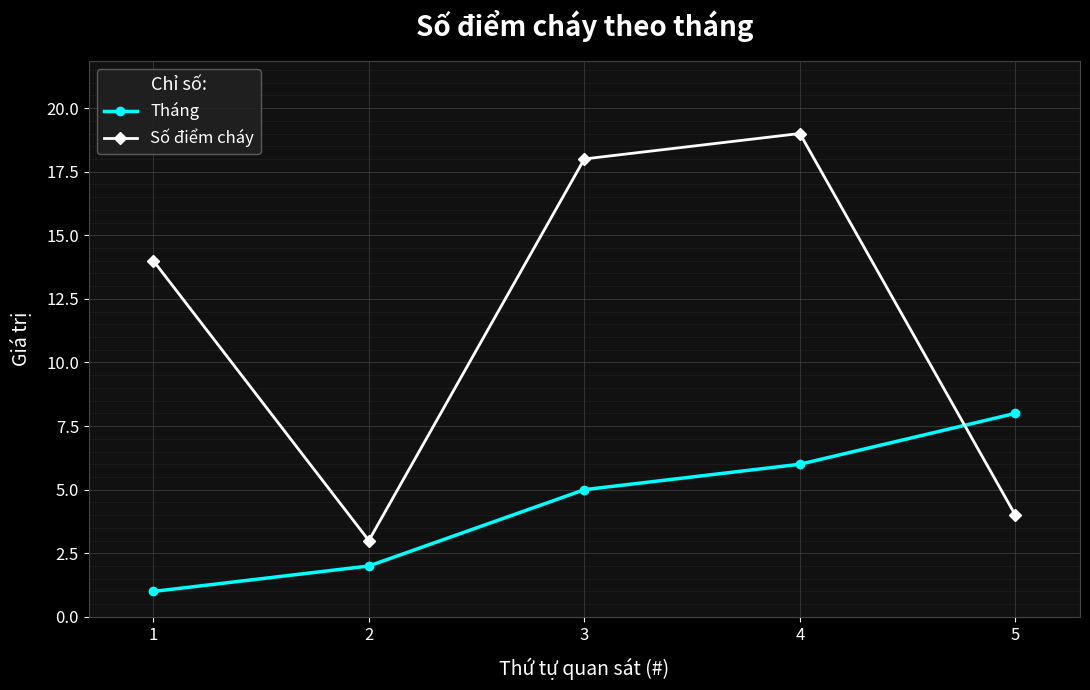

List the labels in order of Số điểm cháy value, largest first.

4, 3, 1, 5, 2